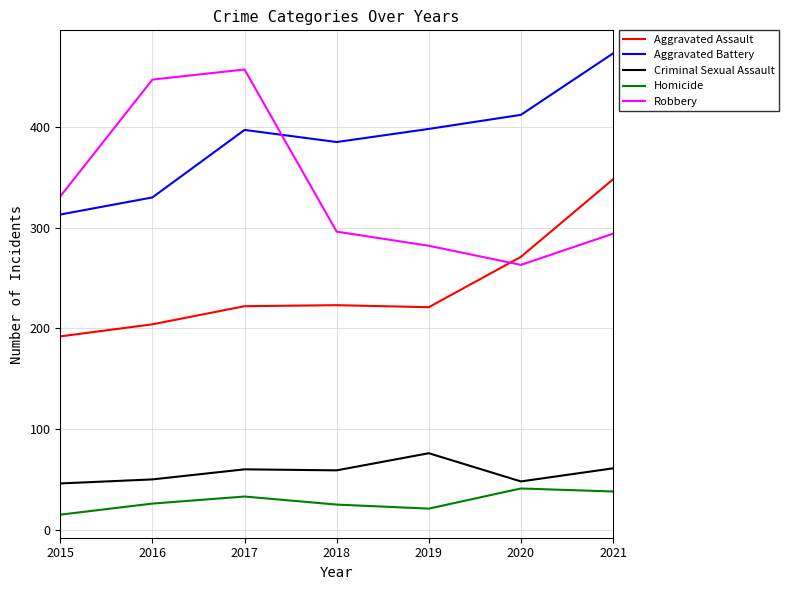

At which label does Robbery reach its minimum?

2020